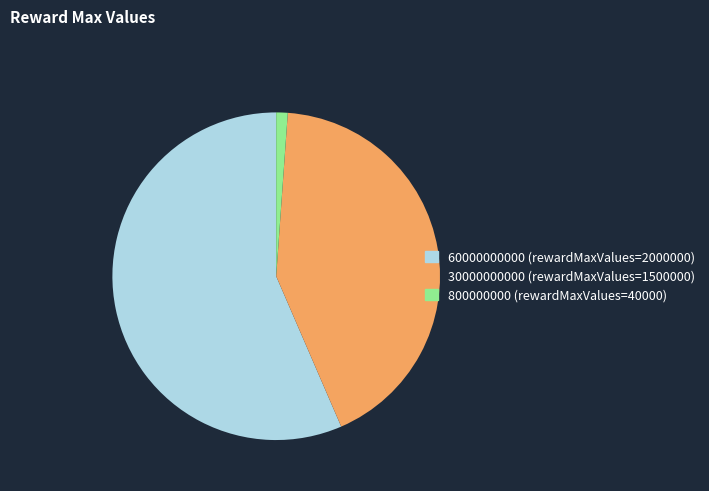

Do 60000000000 and 30000000000 together represent more than half of the pie?

Yes